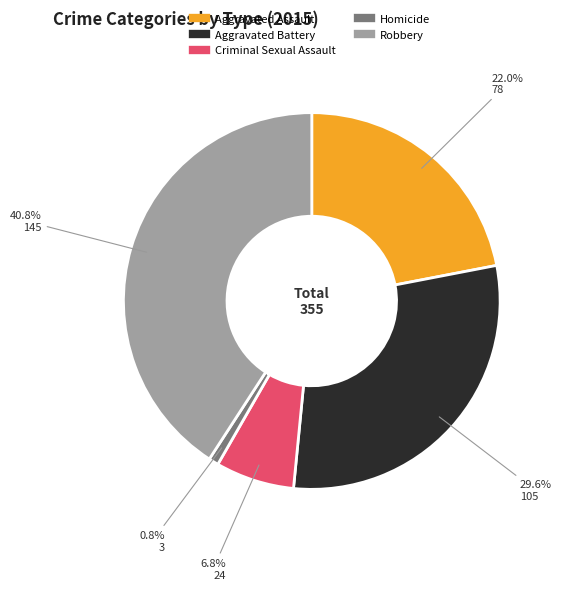

How many slices are in this pie chart?

5